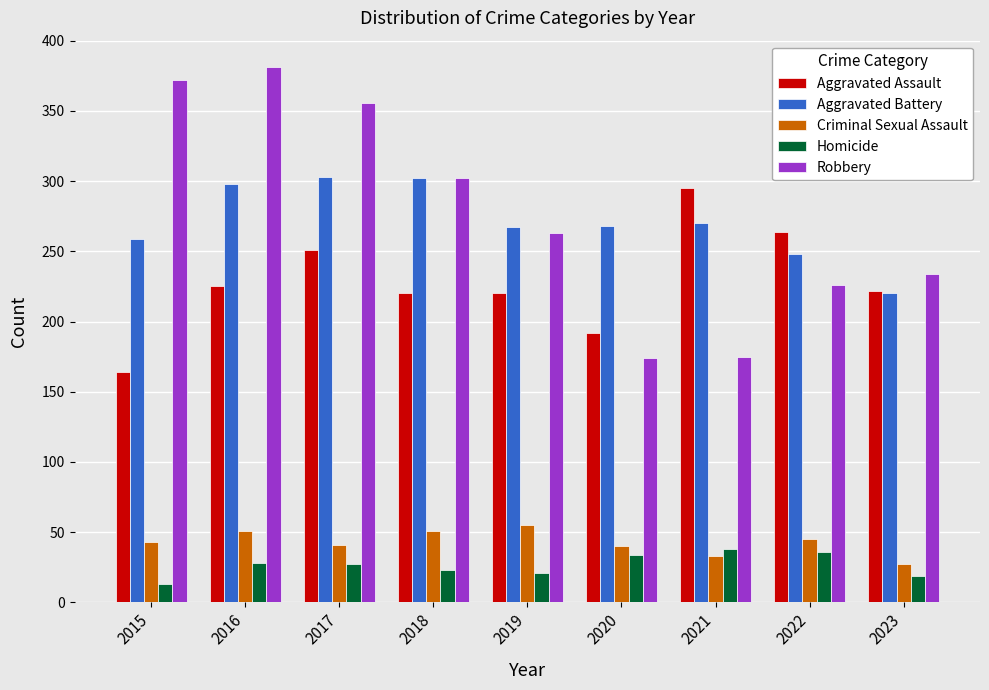

Are the bars horizontal?

No